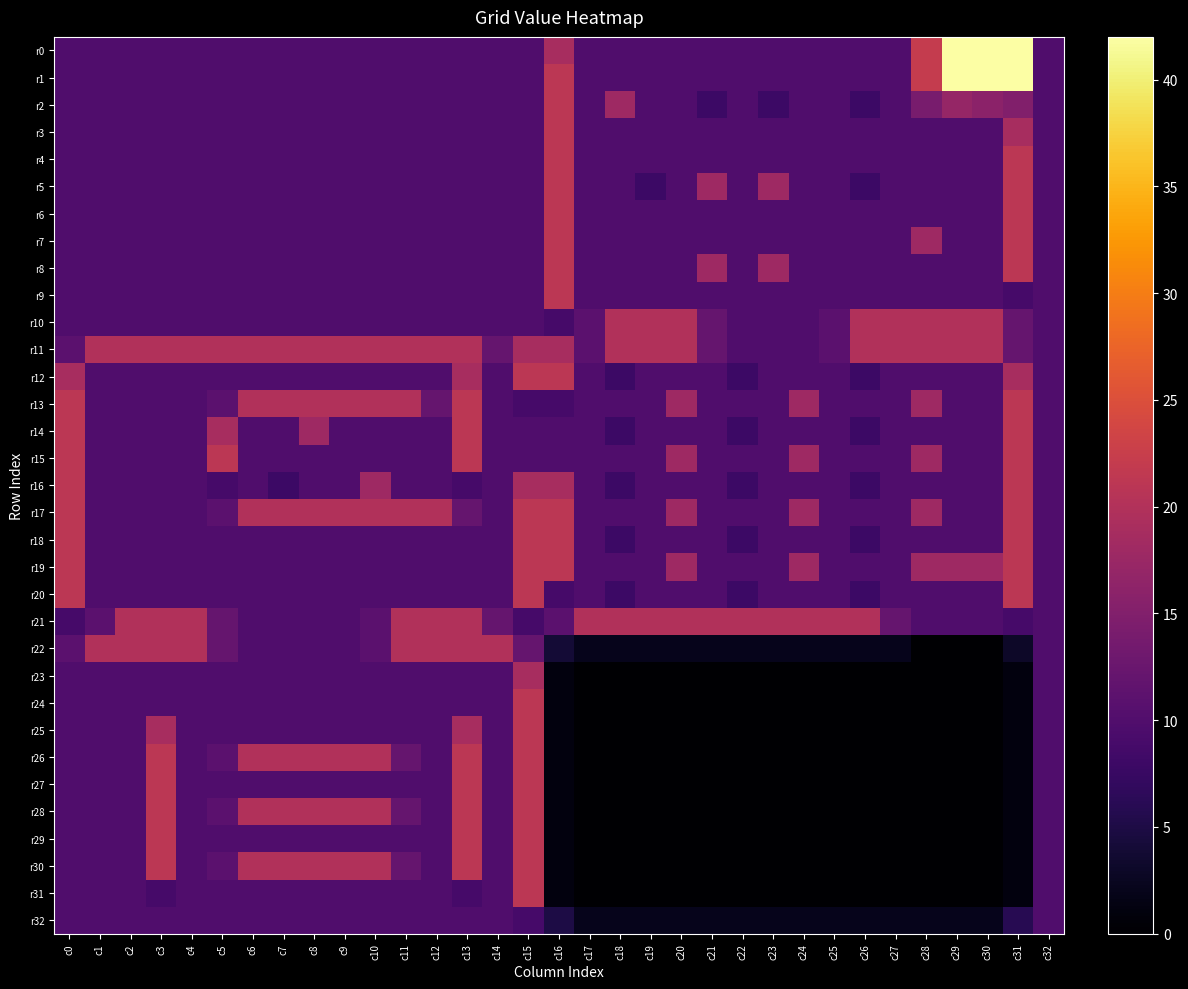

At which category is the sum across all series the highest?

c15